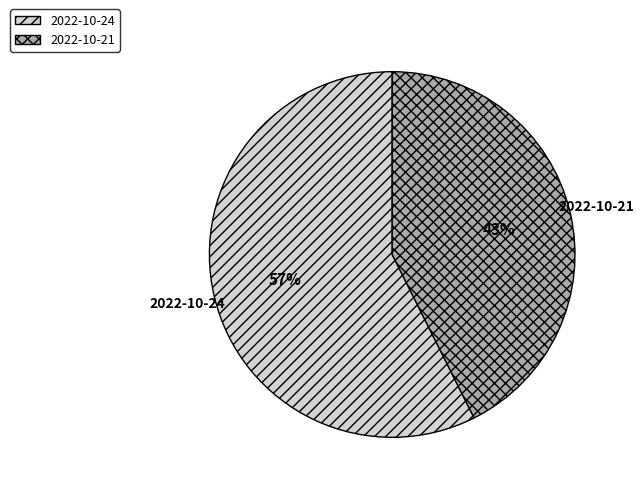

To the nearest percent, what is the combined percentage of 2022-10-24 and 2022-10-21?

100%